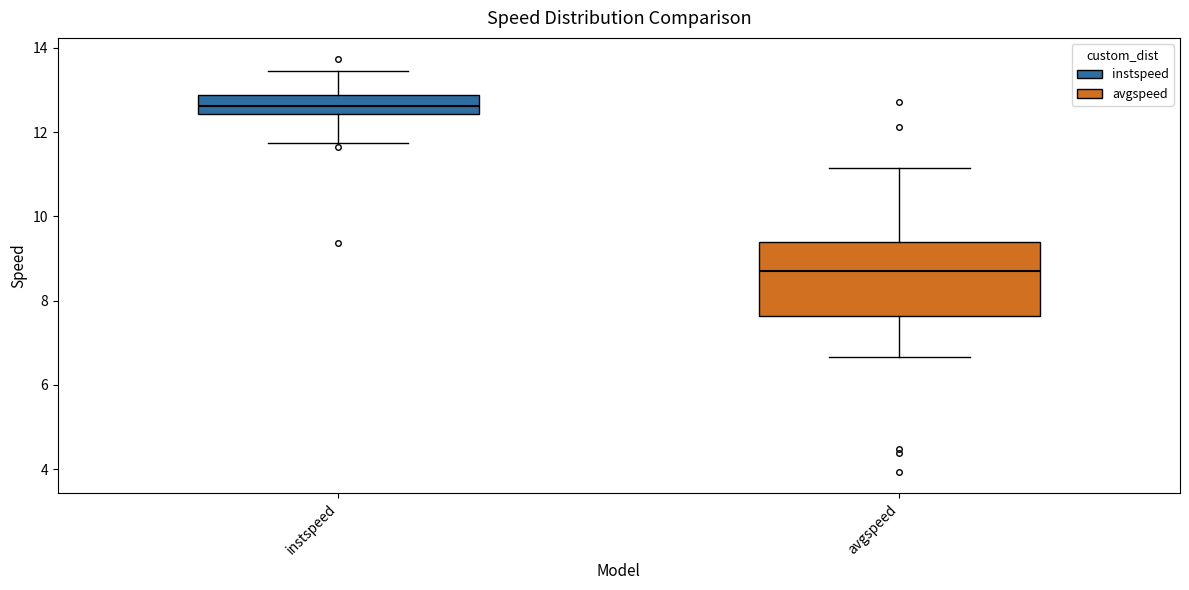

Where is the upper edge of the box for avgspeed on the y-axis? The values are not printed on the chart, so give them approximately, as read against the axis.

9.4